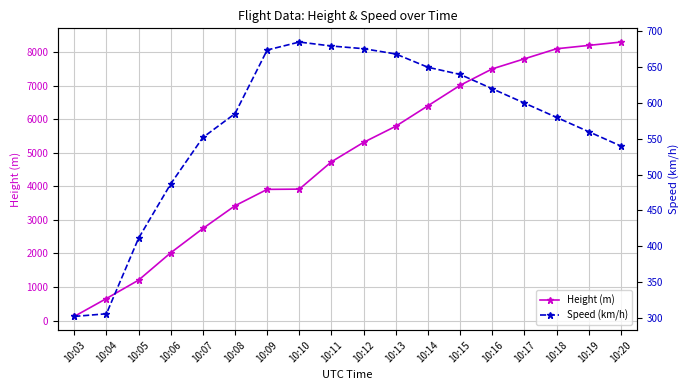

At 10:17, list the series in order from largest to smallest.

Height (m), Speed (km/h)